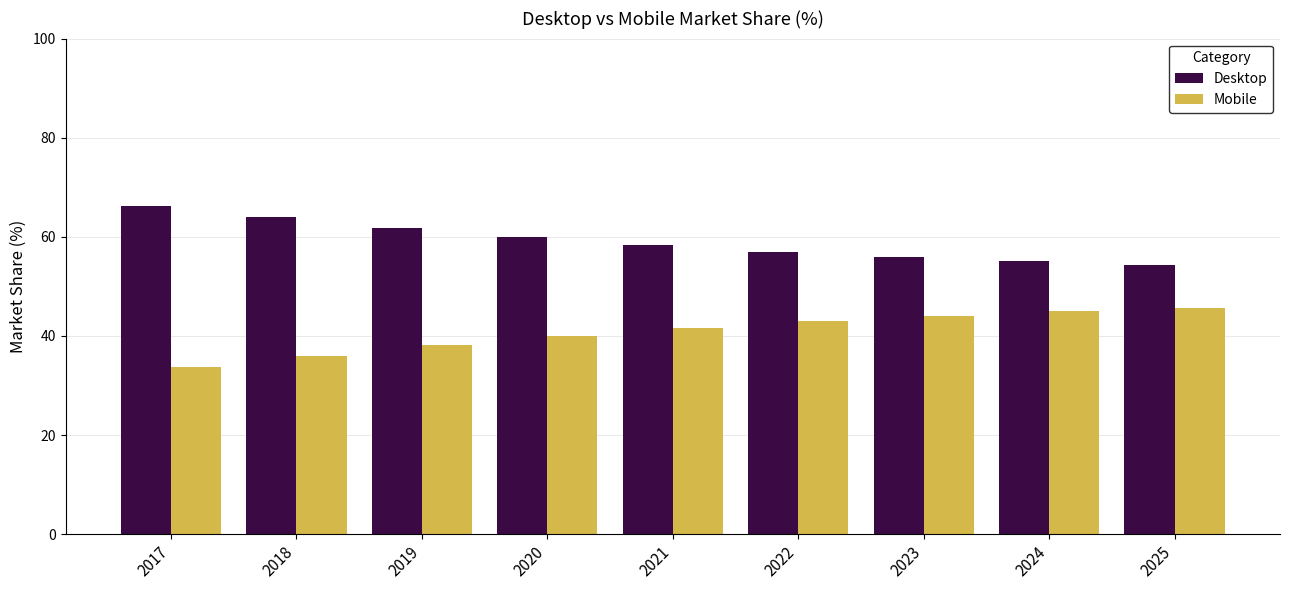

Reading left to right, extract all data points from this chart.

Desktop: 66.2	64.0	61.8	60.0	58.4	57.0	55.9	55.0	54.3
Mobile: 33.8	36.0	38.2	40.0	41.6	43.0	44.1	45.0	45.7